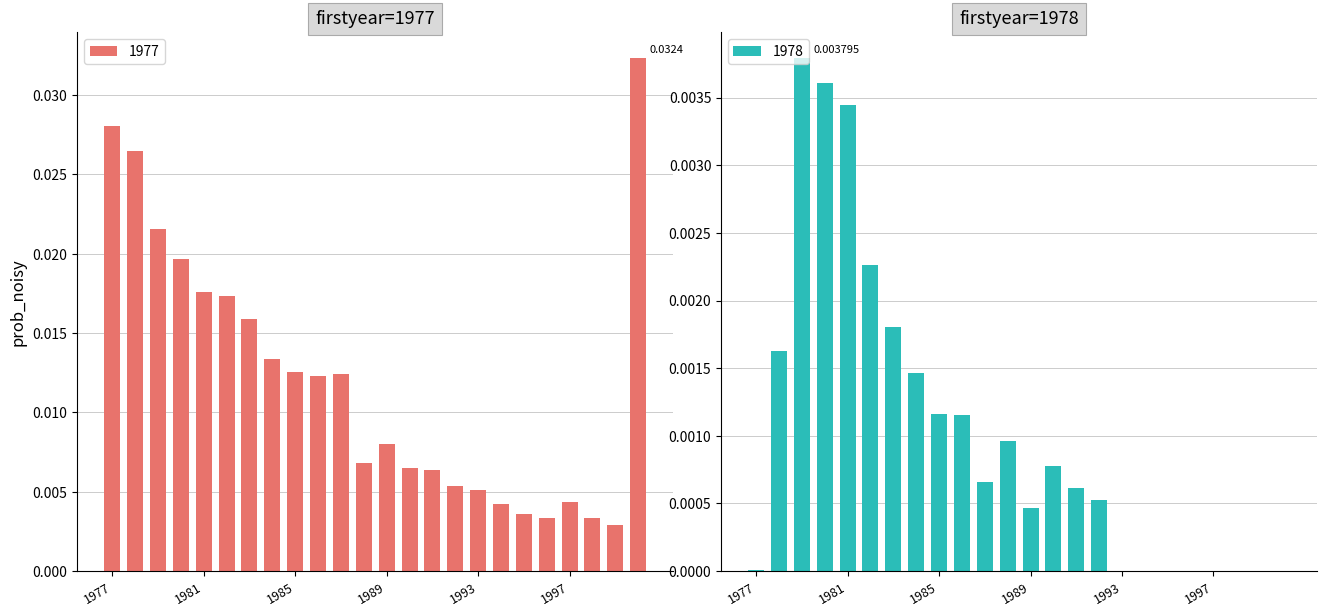

Is it true that 1978 equals 0.0 at 1998?

True